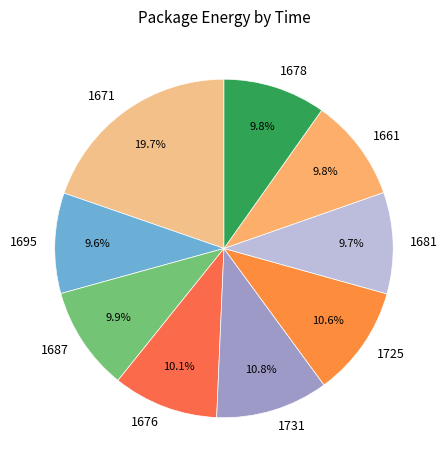

To the nearest percent, what is the combined percentage of 1676 and 1678?

20%